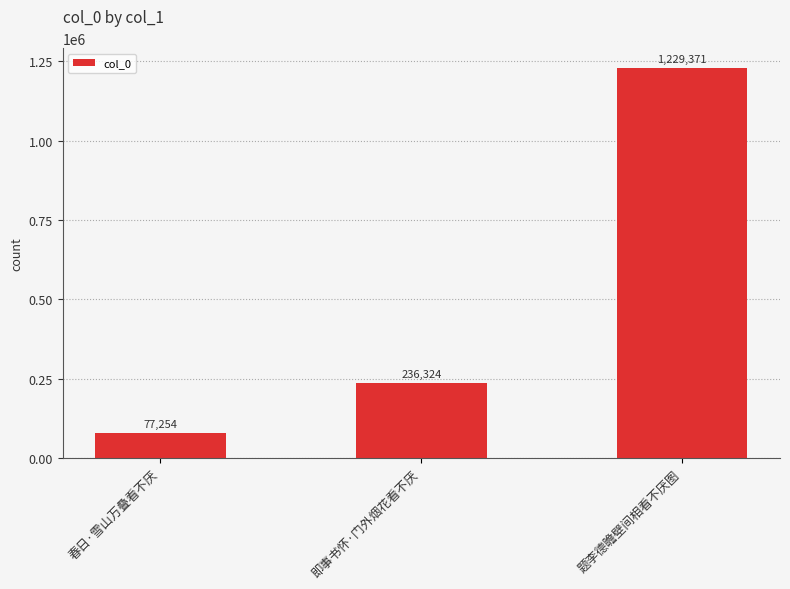

How many values are between 77254 and 1229371?

3